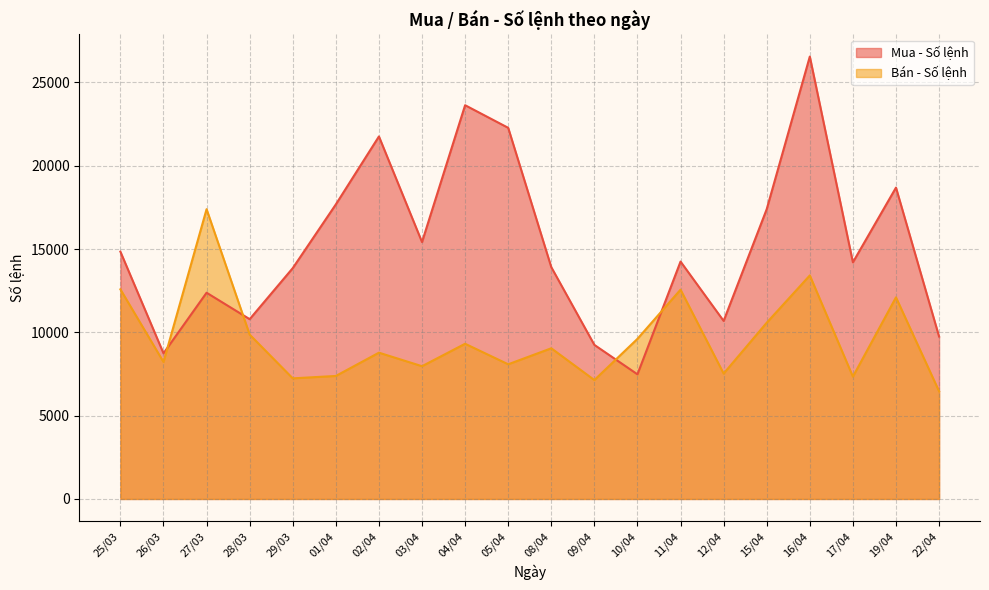

Between which two adjacent categories do Mua - Số lệnh and Bán - Số lệnh first intersect?

26/03 and 27/03